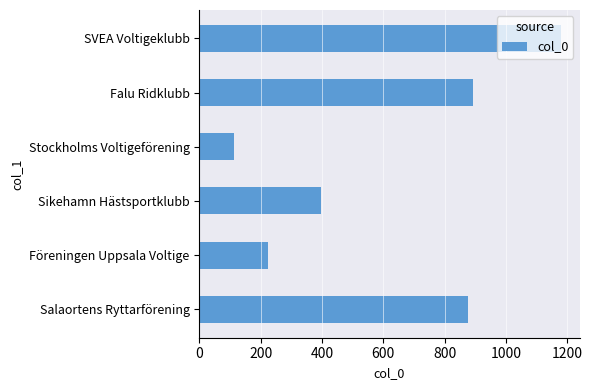

What is the difference between the maximum and minimum values?

1067